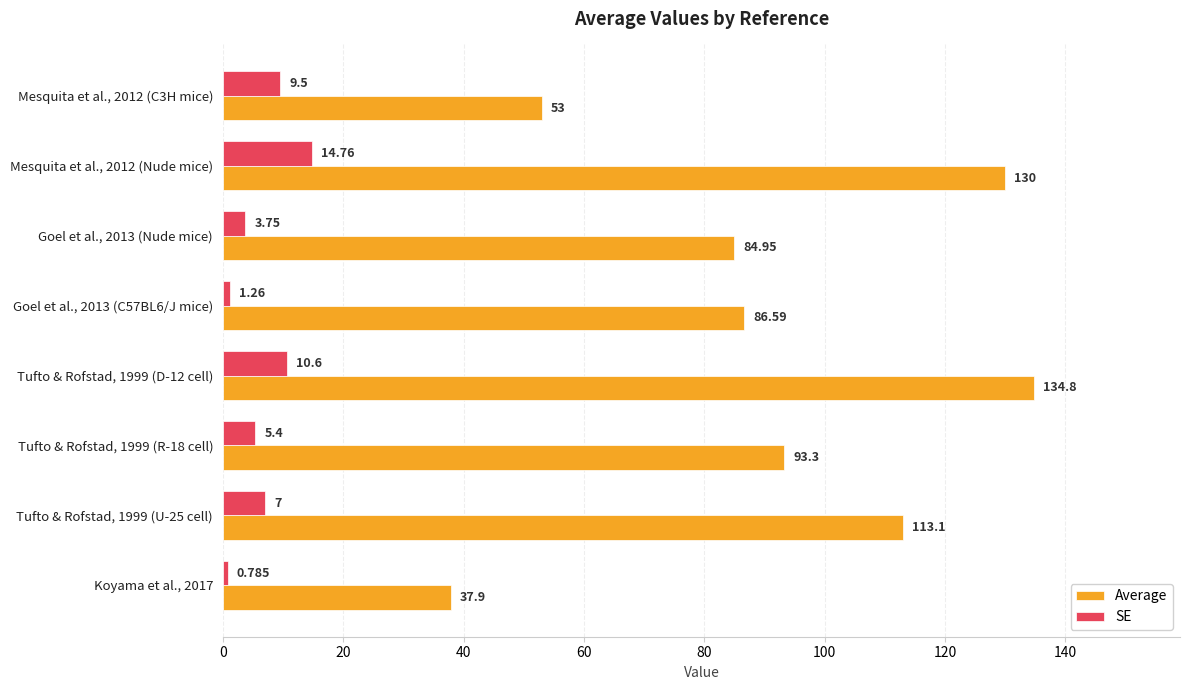

Which series changed the most between Goel et al., 2013 (Nude mice) and Tufto & Rofstad, 1999 (U-25 cell)?

Average